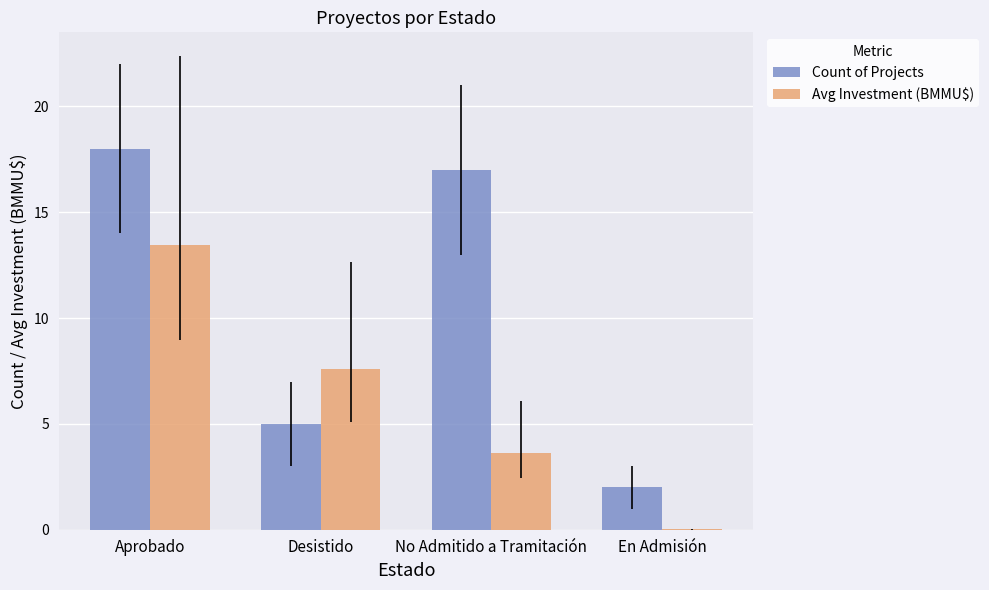

What is the greatest value displayed?

18.0